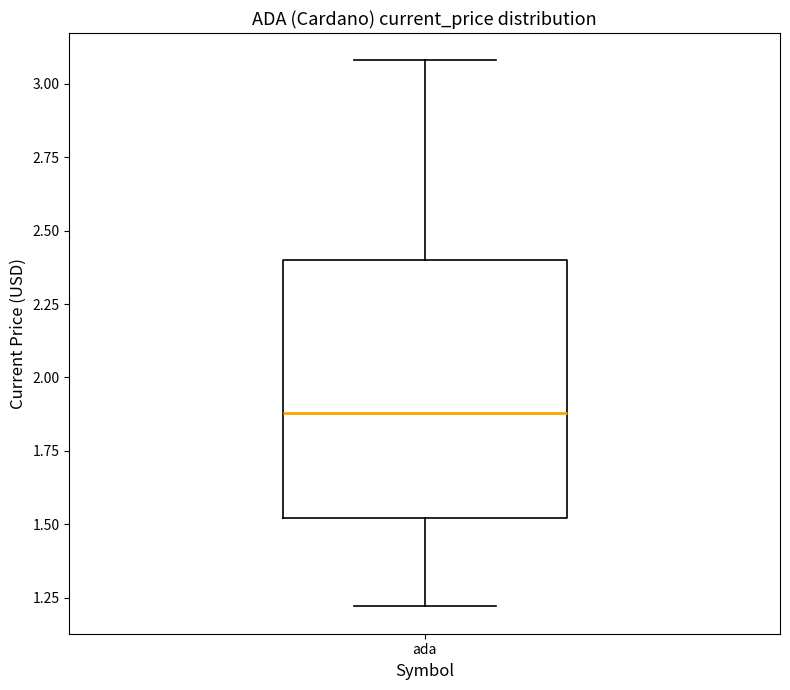

Where does the median line of the box for ada sit on the y-axis? The values are not printed on the chart, so give them approximately, as read against the axis.

1.9